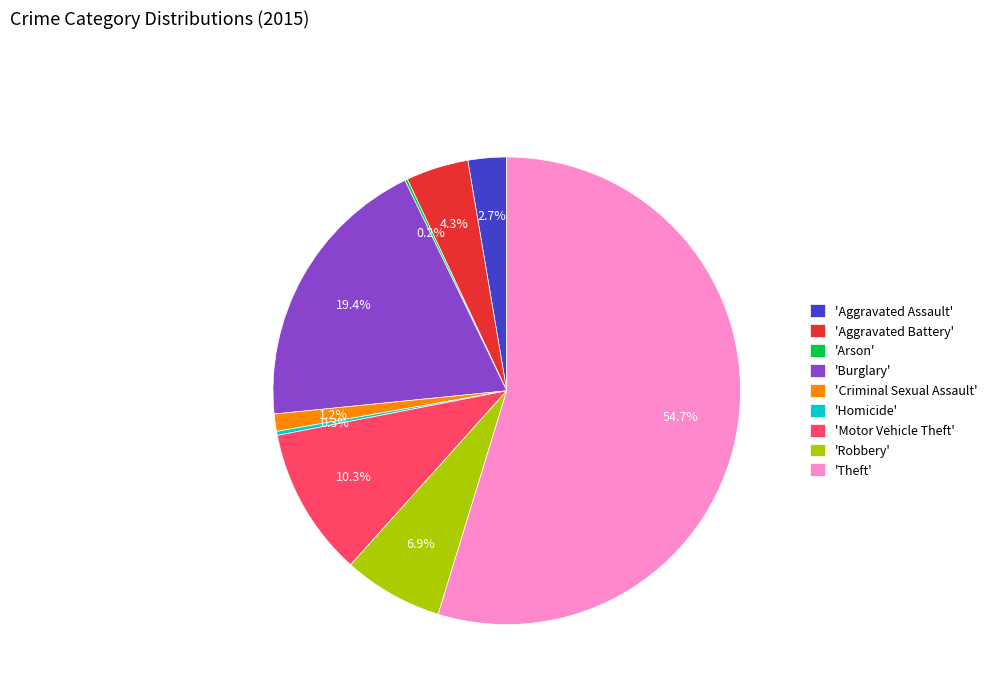

Which has a higher value, 'Criminal Sexual Assault' or 'Aggravated Battery'?

'Aggravated Battery'